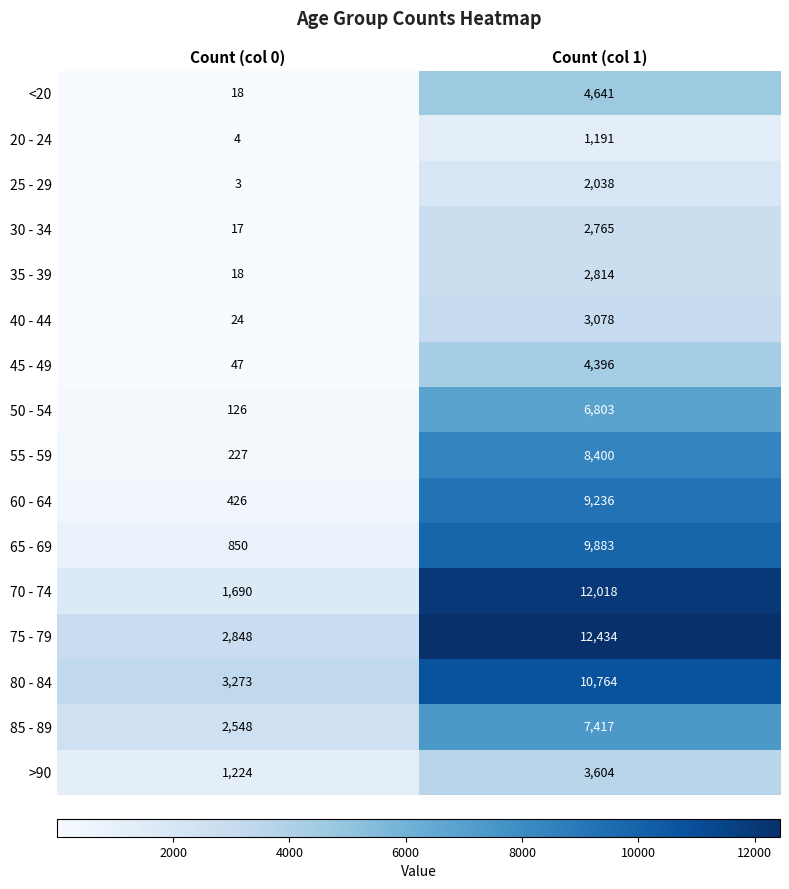

Which series has the widest spread of values?

70 - 74